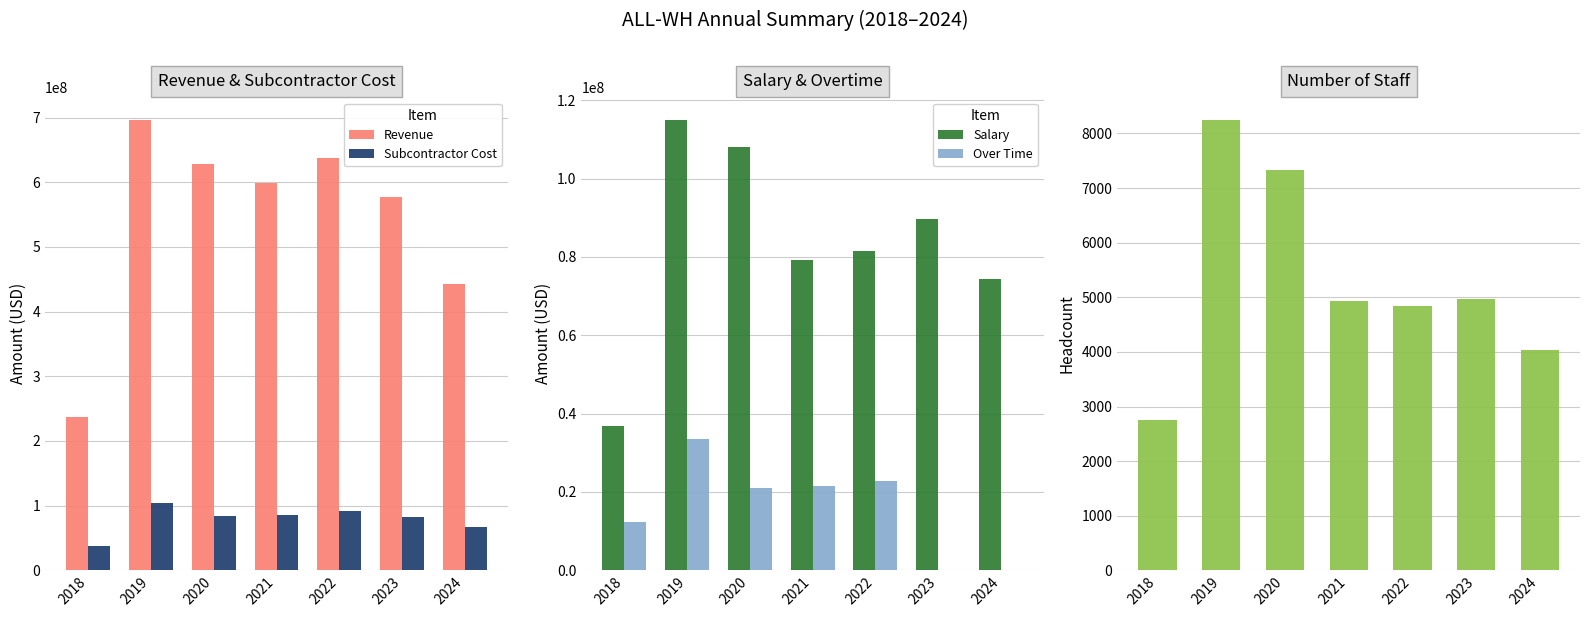

The Salary series shows 74318495.0 at 2024. True or false?

True